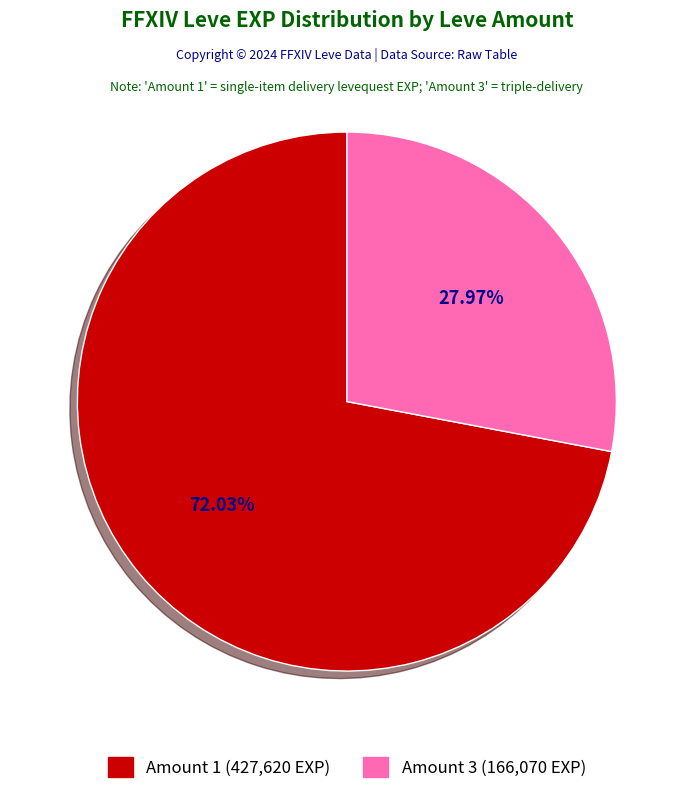

Is there any slice that represents more than half of the pie?

Yes